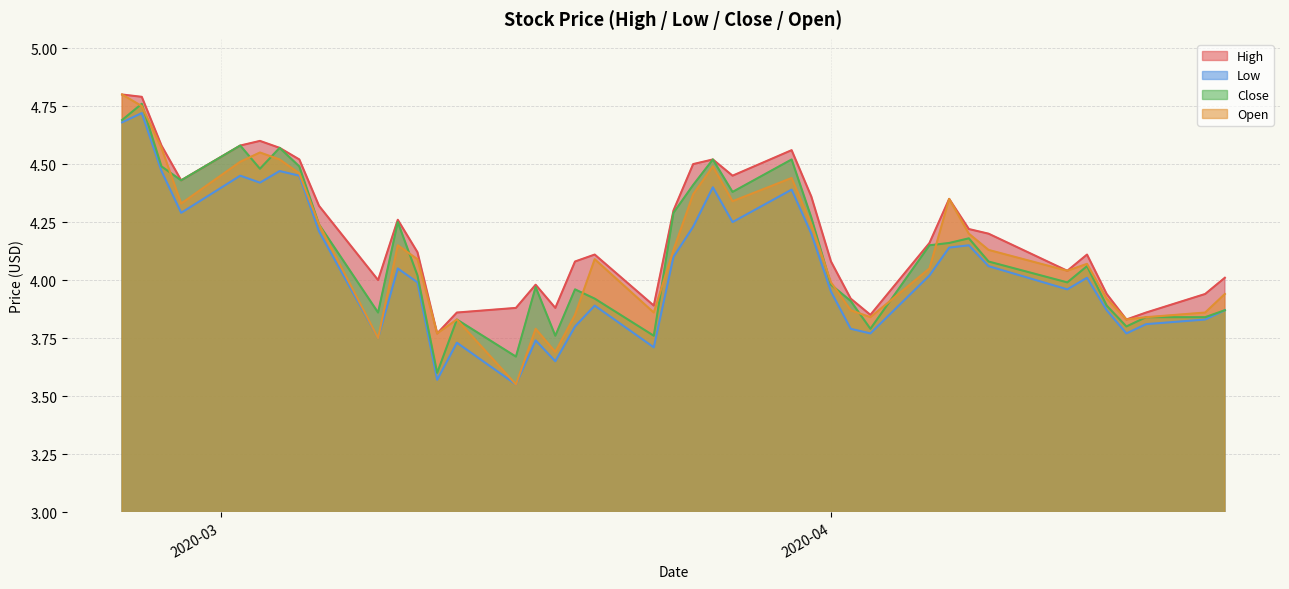

Where is the first local minimum for Close?

2020-02-28